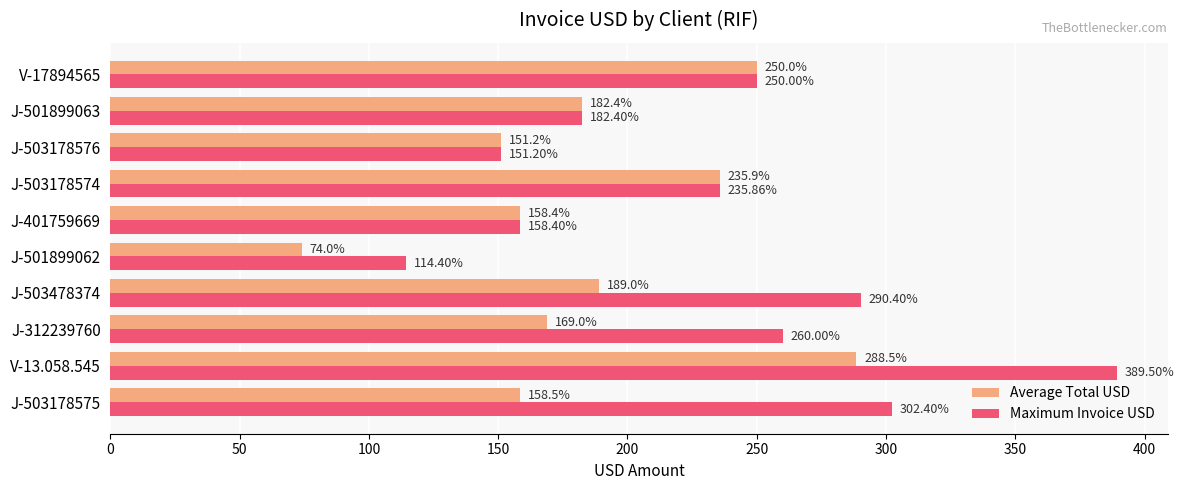

What are all the series names shown in the legend?

Average Total USD, Maximum Invoice USD